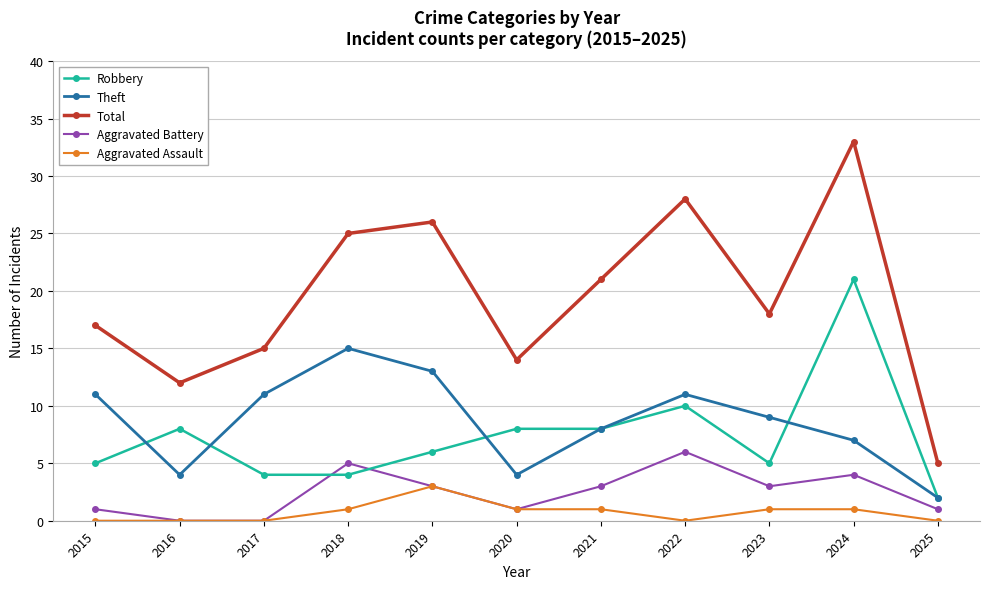

Reading left to right, transcribe all the data shown in this chart.

Robbery: 5	8	4	4	6	8	8	10	5	21	2
Theft: 11	4	11	15	13	4	8	11	9	7	2
Total: 17	12	15	25	26	14	21	28	18	33	5
Aggravated Battery: 1	0	0	5	3	1	3	6	3	4	1
Aggravated Assault: 0	0	0	1	3	1	1	0	1	1	0